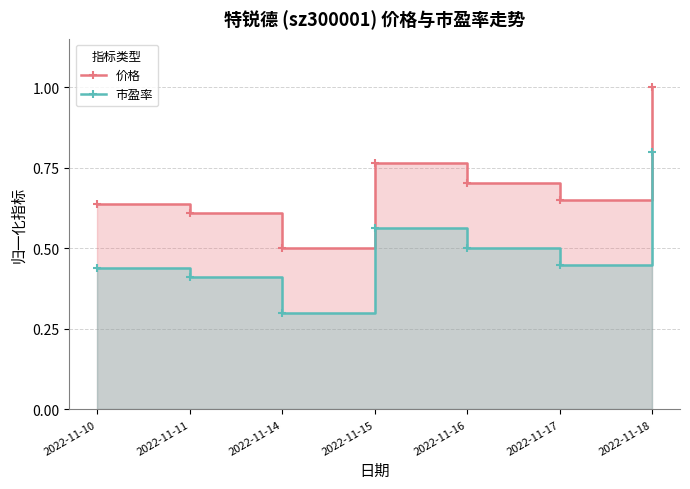

What value does the 价格 series have at 2022-11-14?

0.5